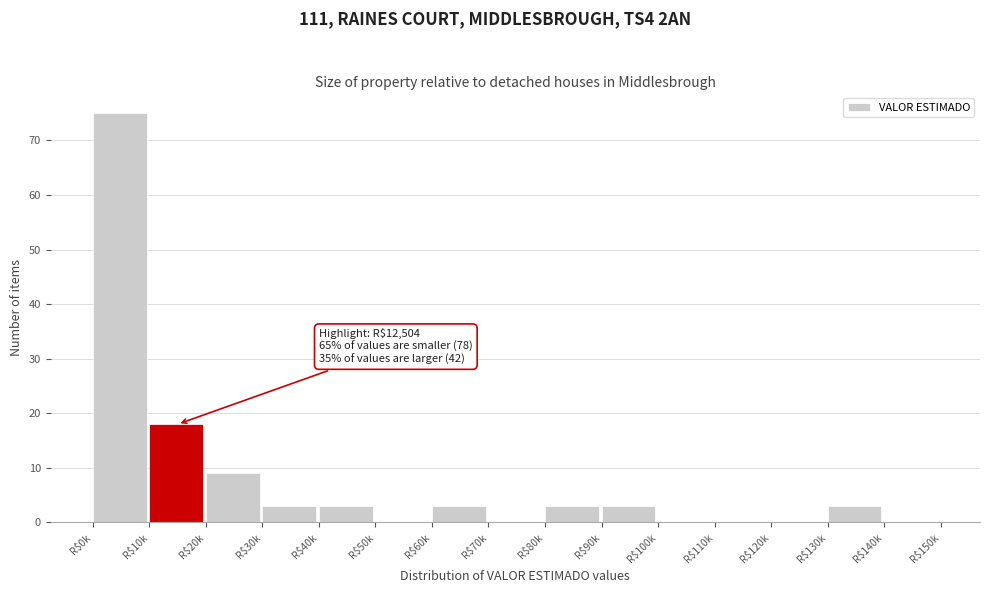

At which label is the value closest to 37?

R$10k